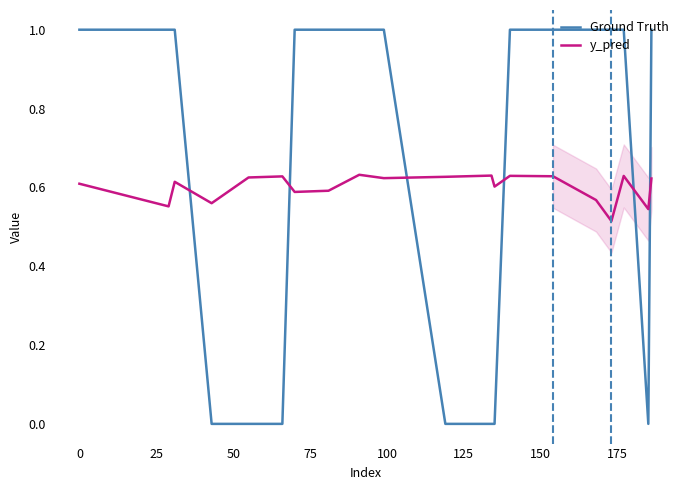

Rank the series by their average value, from highest to lowest.

Ground Truth, y_pred